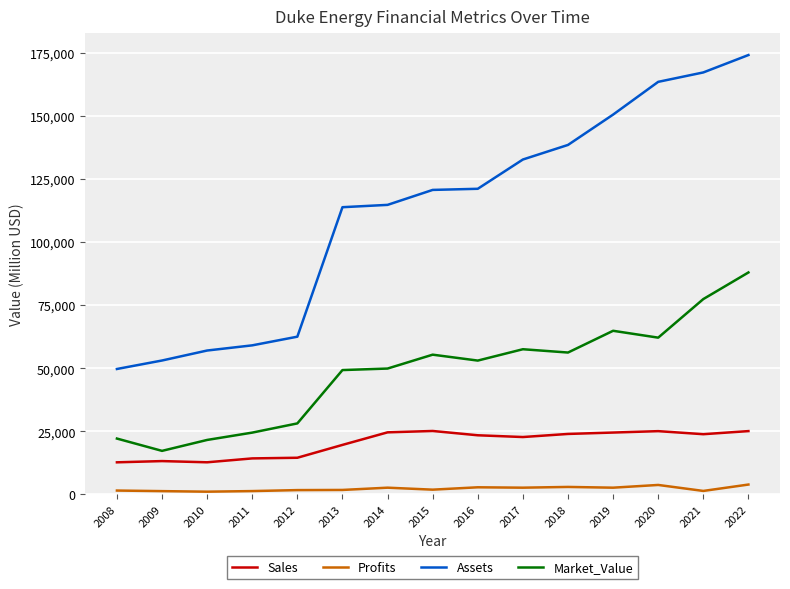

Rank the series at 2013 from highest to lowest value.

Assets, Market_Value, Sales, Profits